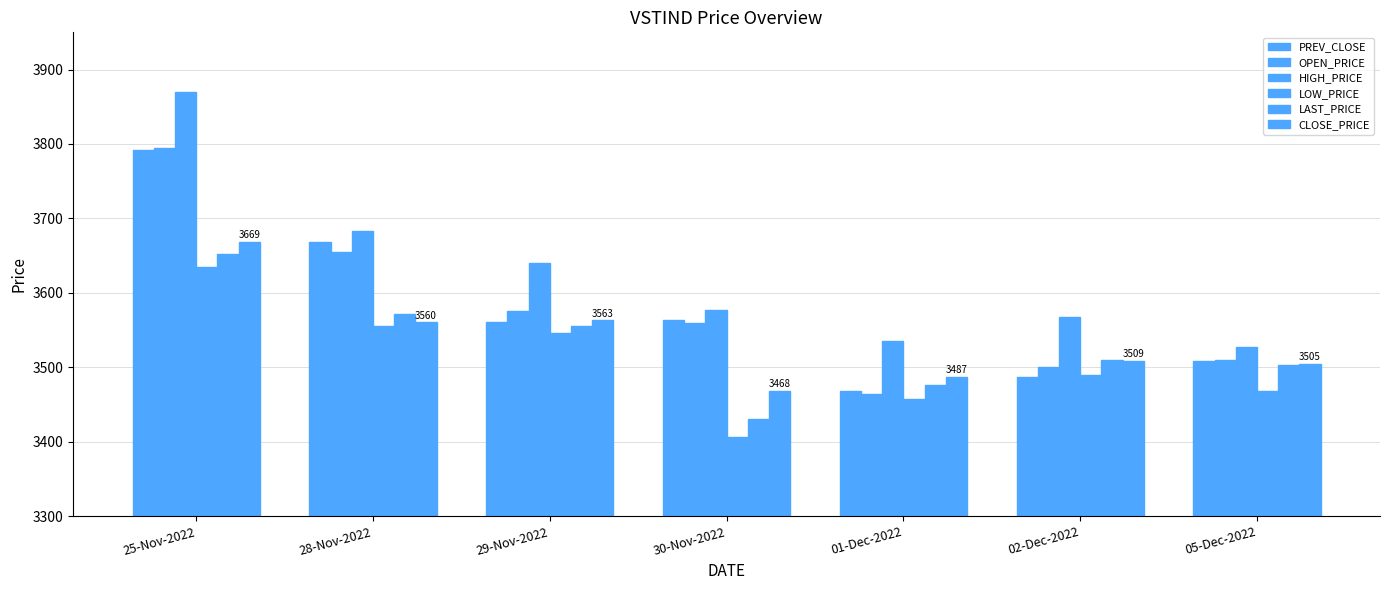

How many data points in LOW_PRICE are less than 3490?

3